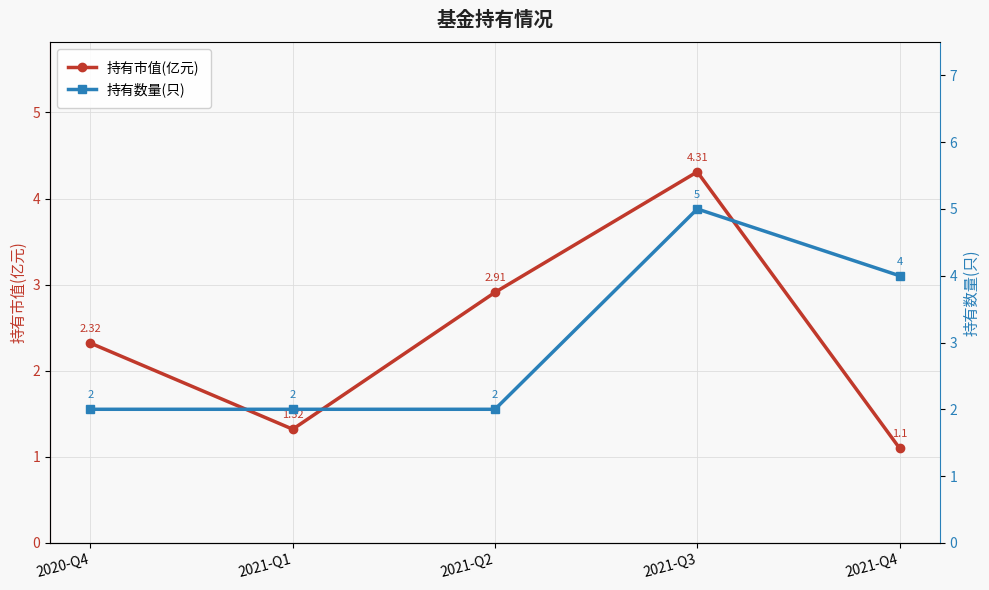

What is the label of the 4th point from the left?

2021-Q3